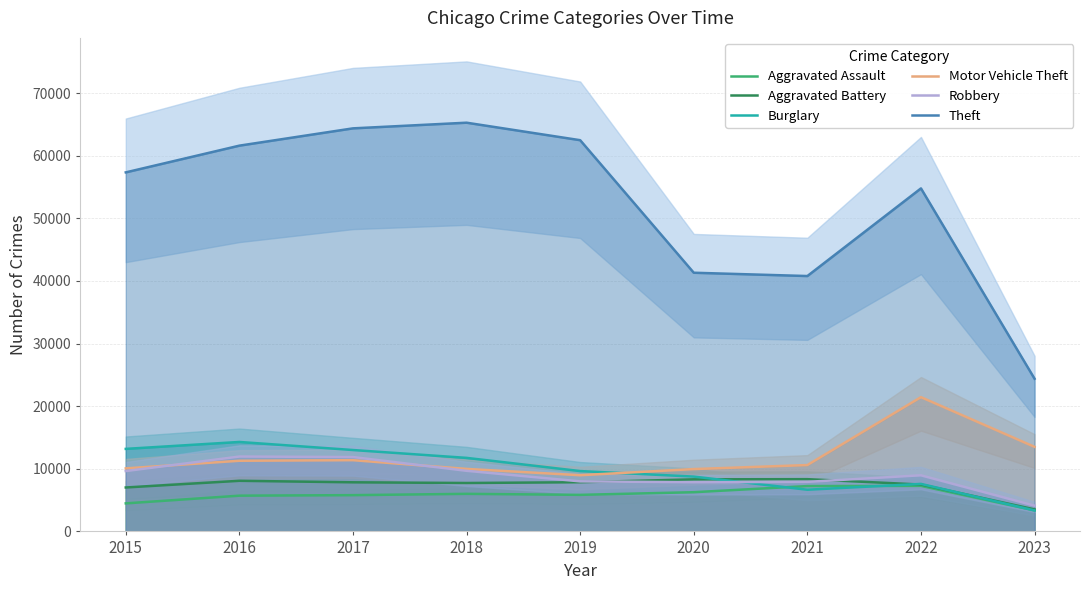

How many values in the Robbery series exceed 8965?

4